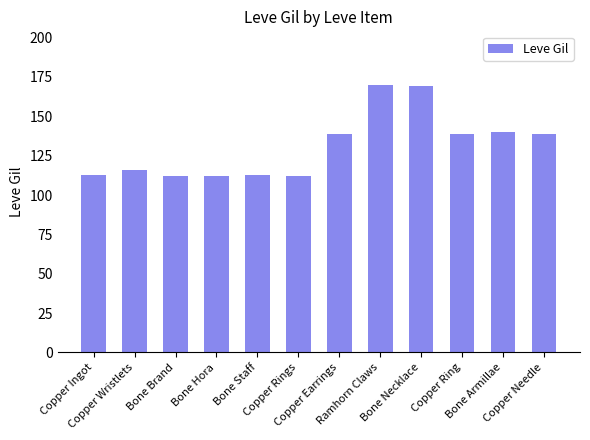

What is the difference between the second highest and minimum values?

57